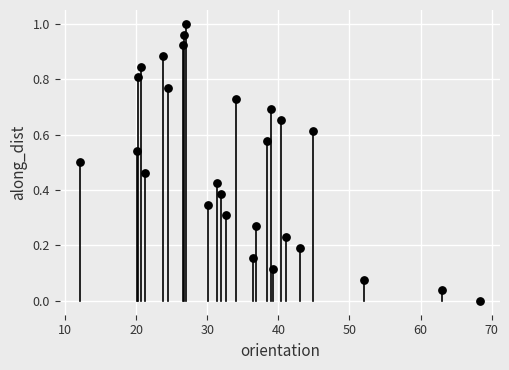

What is the range of X values (max minus min)?

56.3